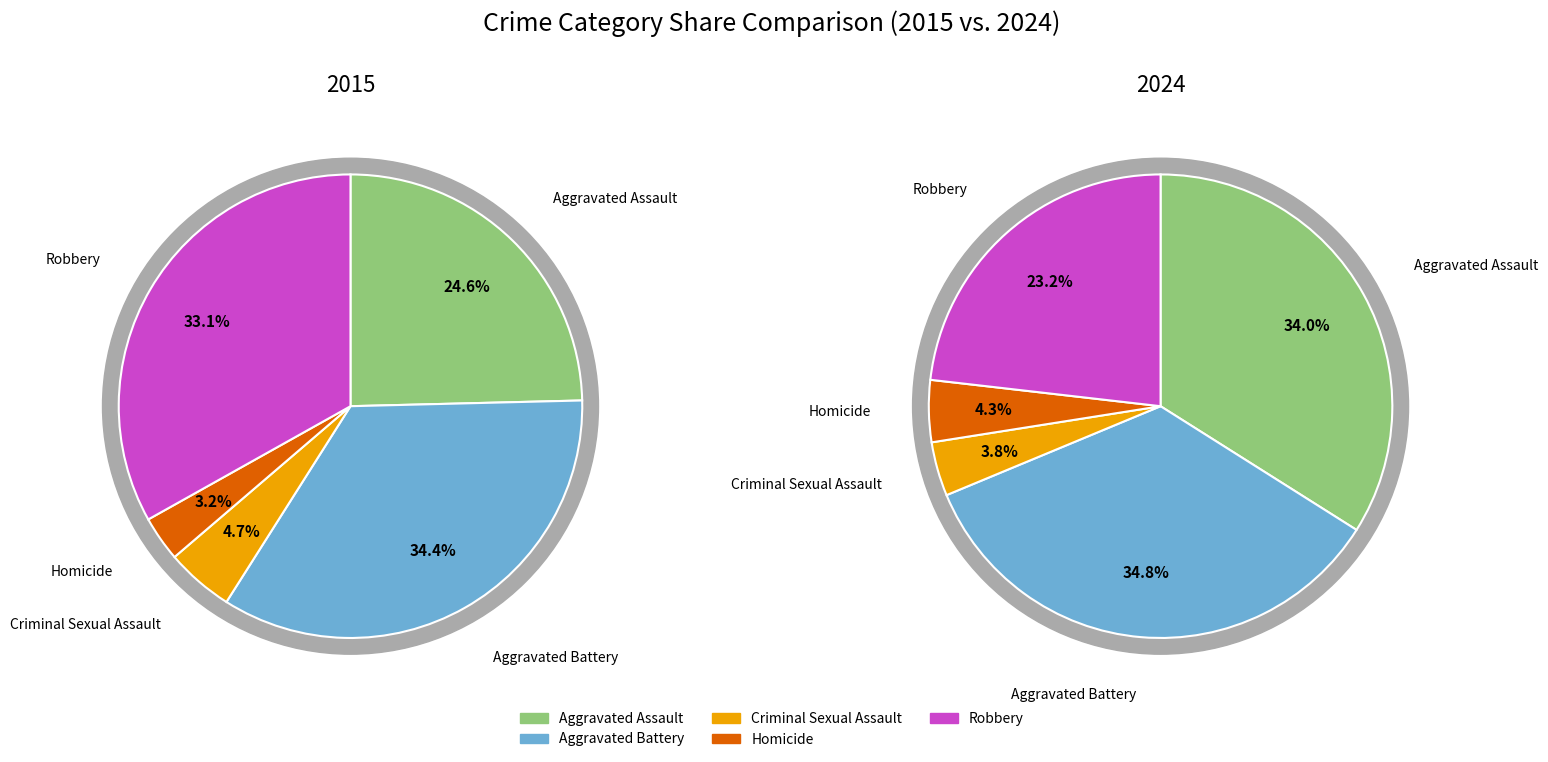

What percentage is the Robbery slice, to the nearest percent?

23%